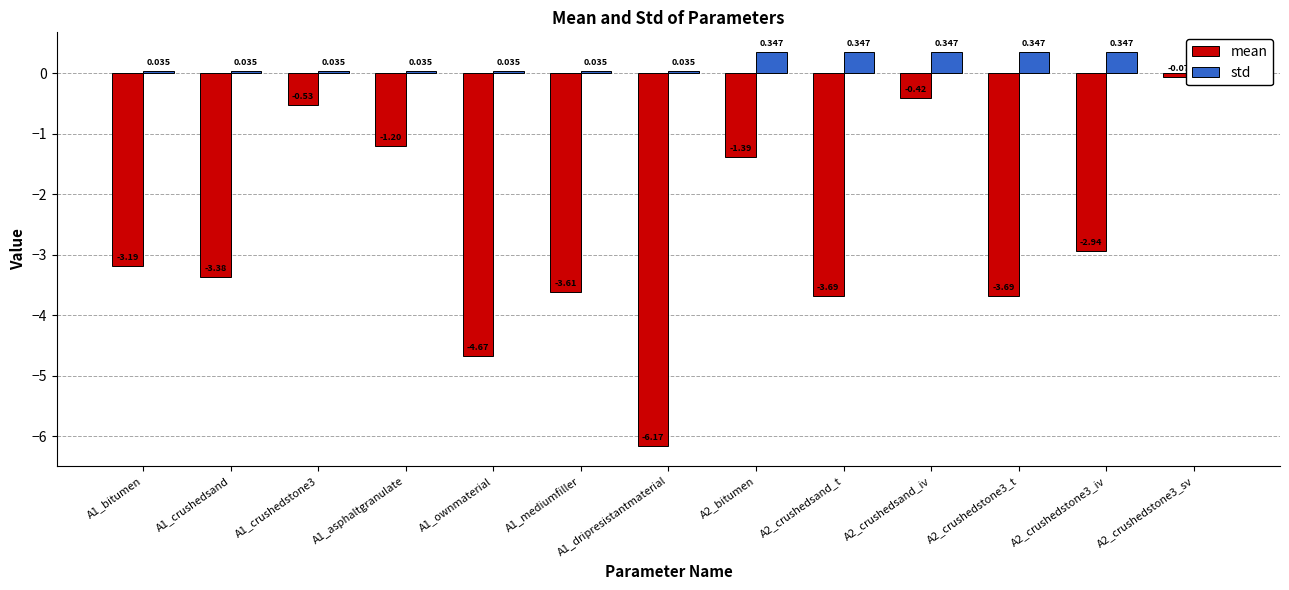

What is the greatest value displayed?

0.3